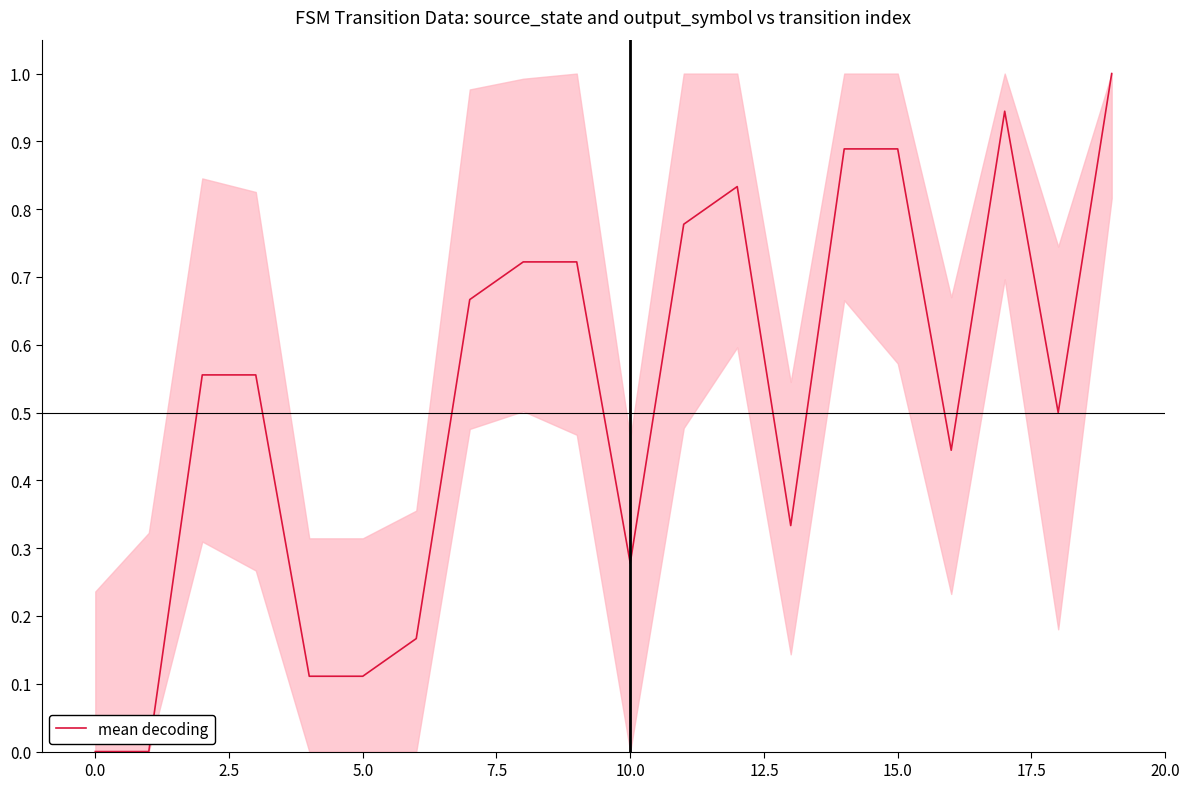

What is the greatest value displayed?

1.0